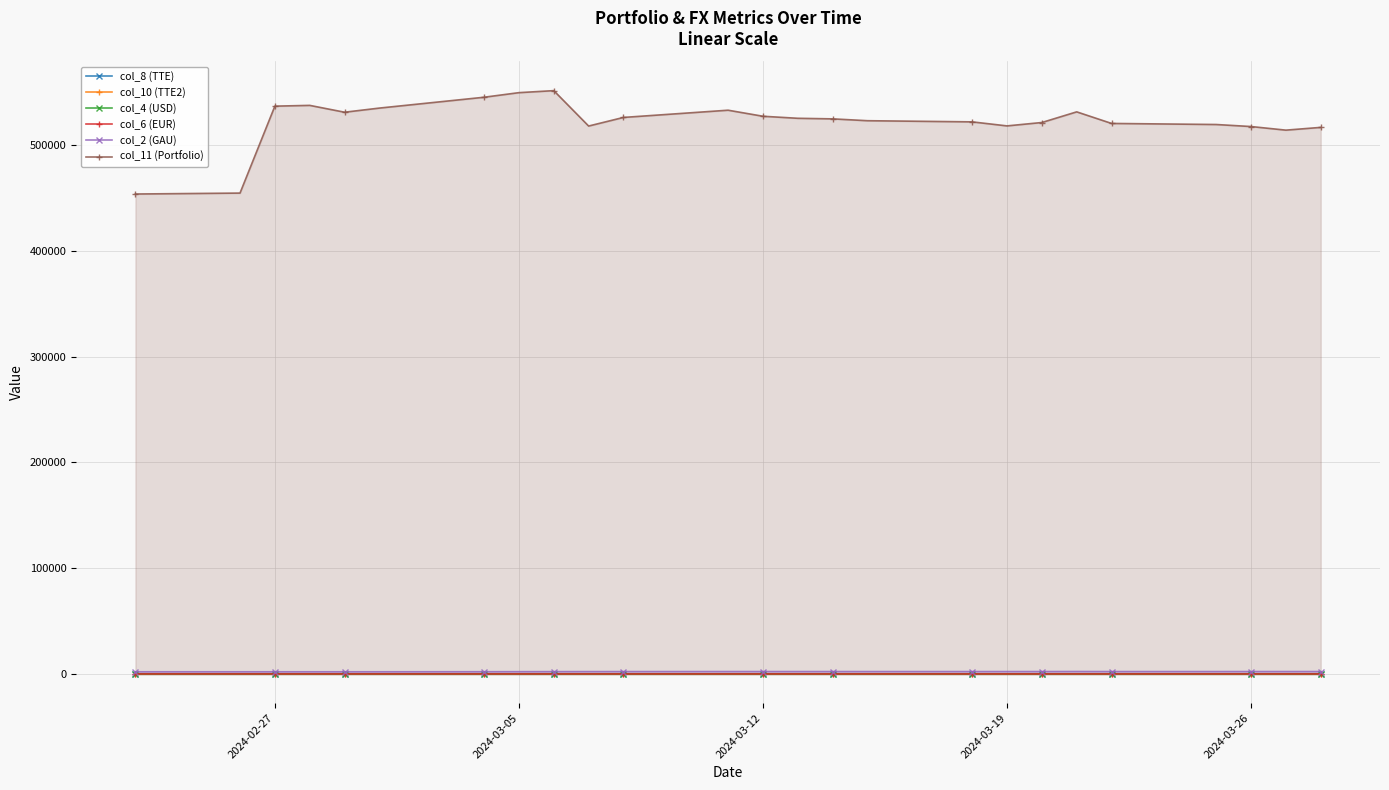

How many values in the col_4 (USD) series exceed 31?

18